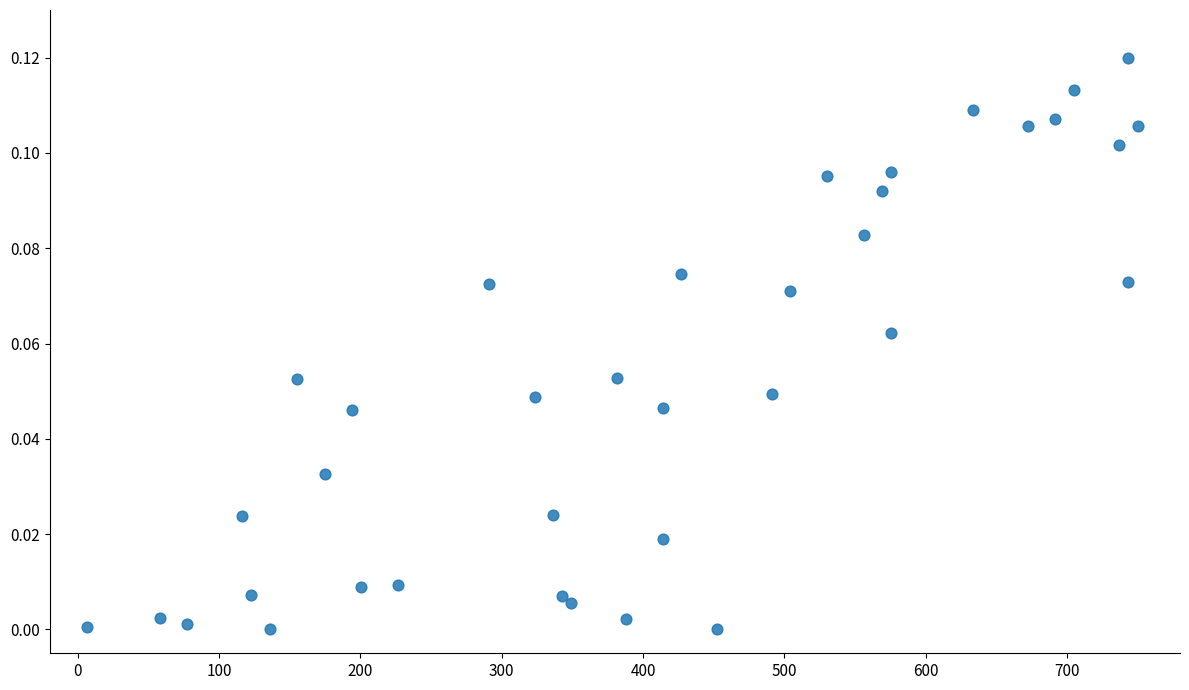

How many points are shown in the scatter plot?

37